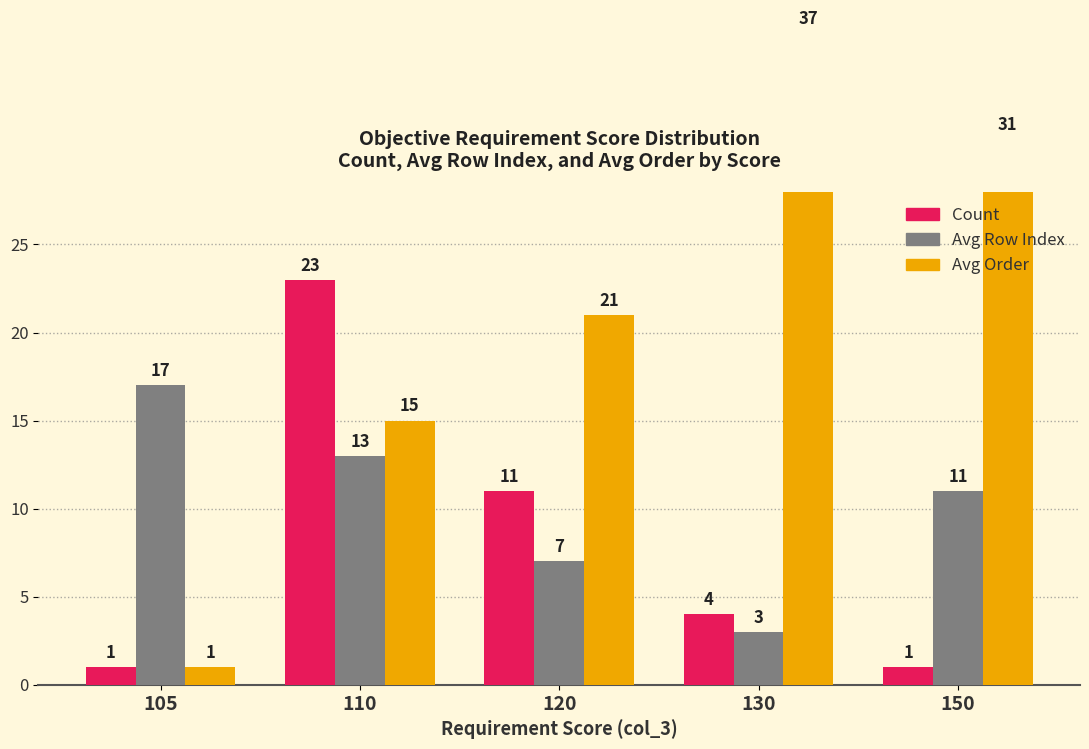

Which series has the largest range (max minus min)?

Avg_col_5